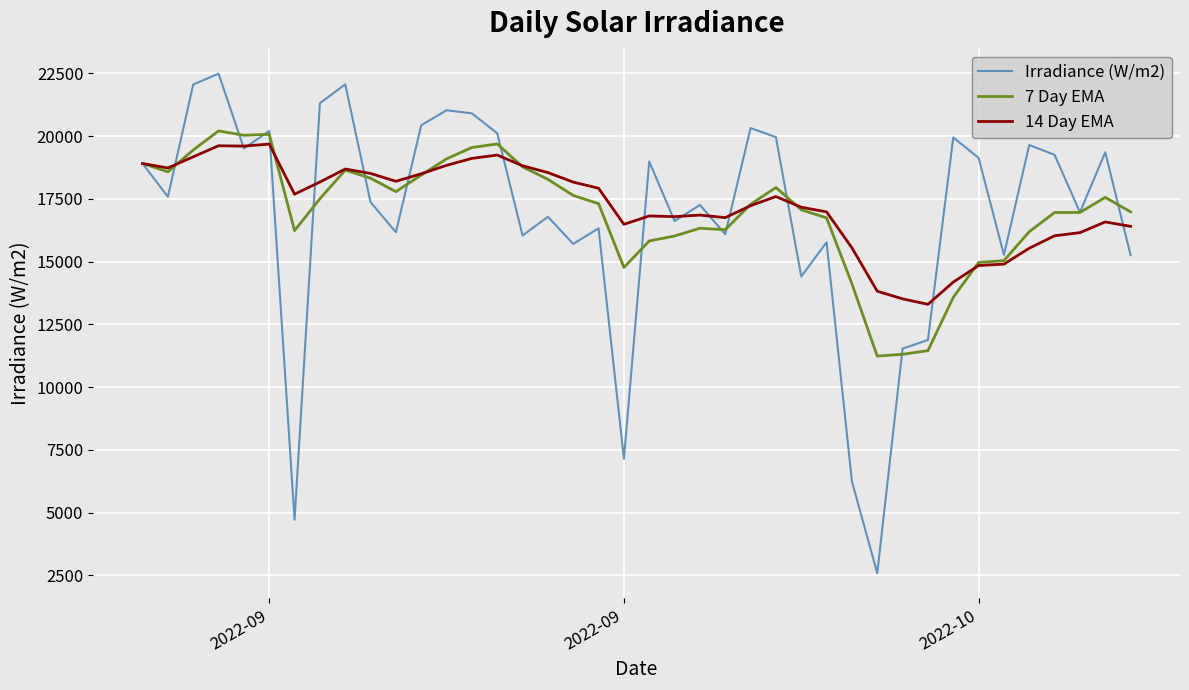

What is the minimum value for 7 Day EMA?

11235.8